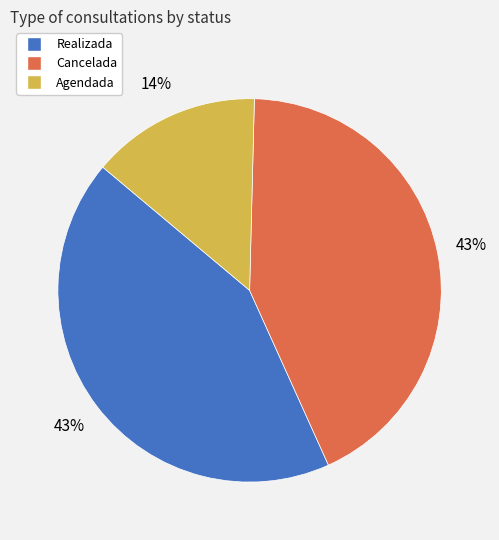

Does Realizada account for over 50% of the chart?

No